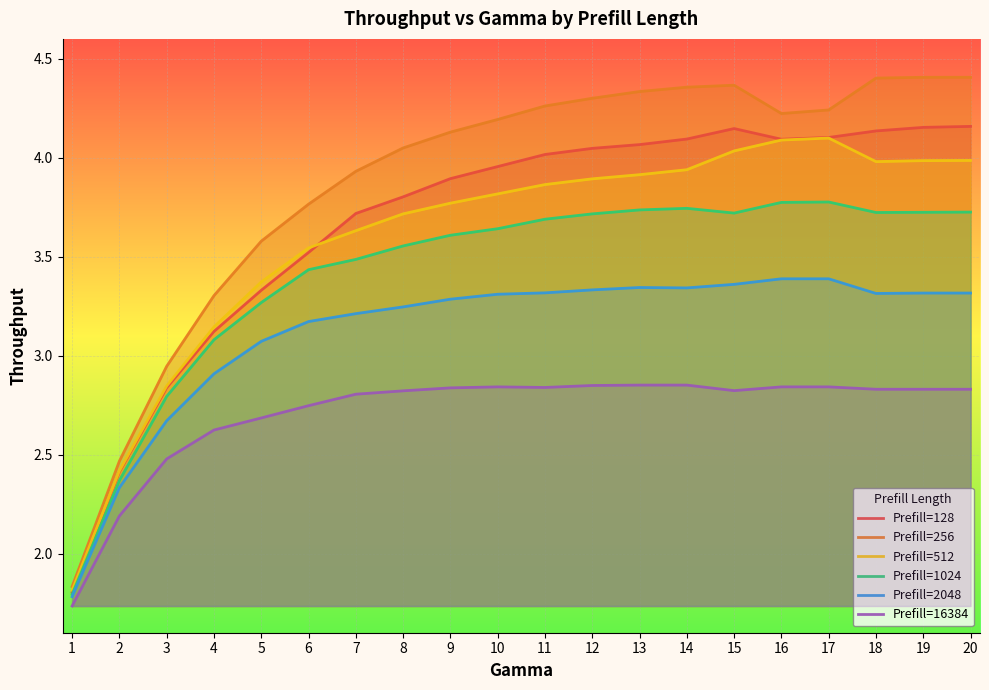

Between 13 and 15, which series saw the biggest shift?

Prefill=512